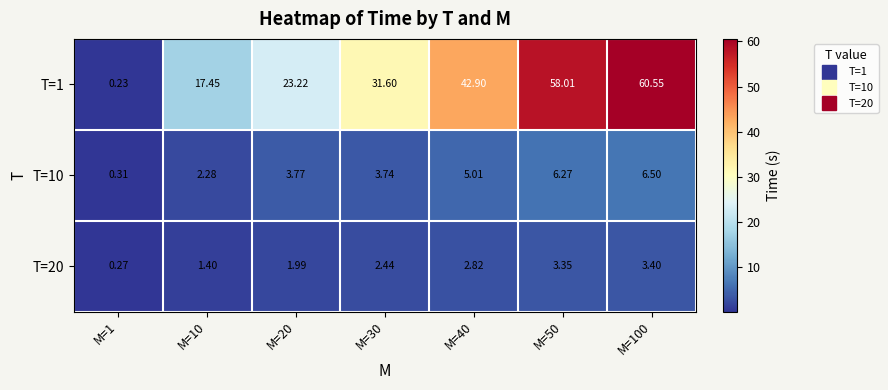

What is the spread (max minus min) of values at M=40?

40.1